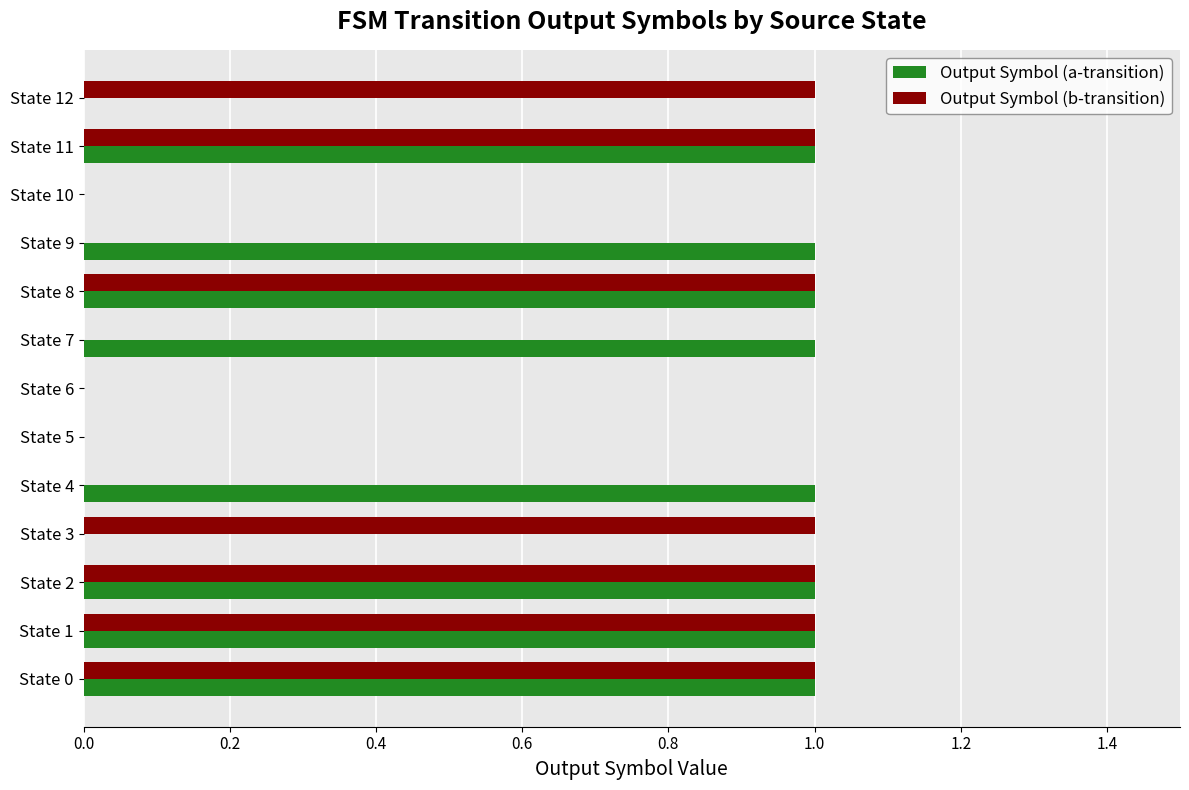

Which series changed the most between State 2 and State 7?

Output Symbol (b-transition)